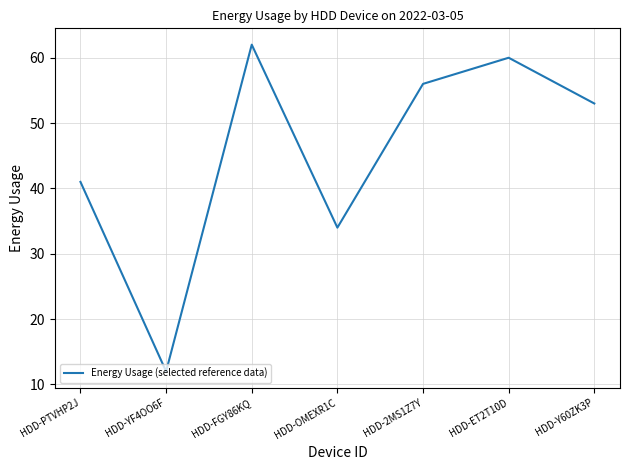

List the labels in order of value, smallest first.

HDD-YF4OO6F, HDD-OMEXR1C, HDD-PTVHP2J, HDD-Y60ZK3P, HDD-2MS1Z7Y, HDD-ET2T10D, HDD-FGY86KQ